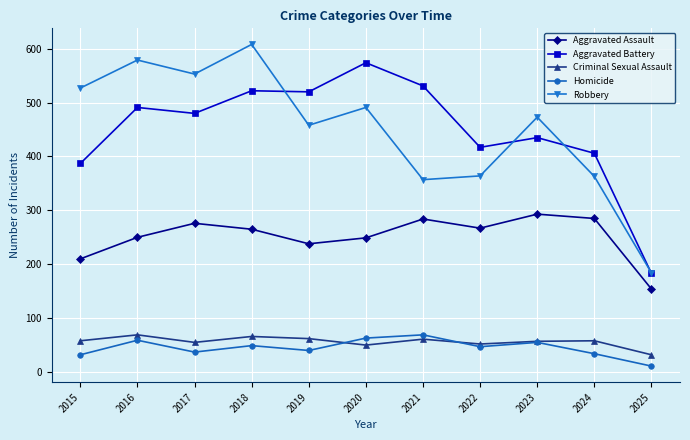

What is the value of the Robbery point at the 1st from the left?

527